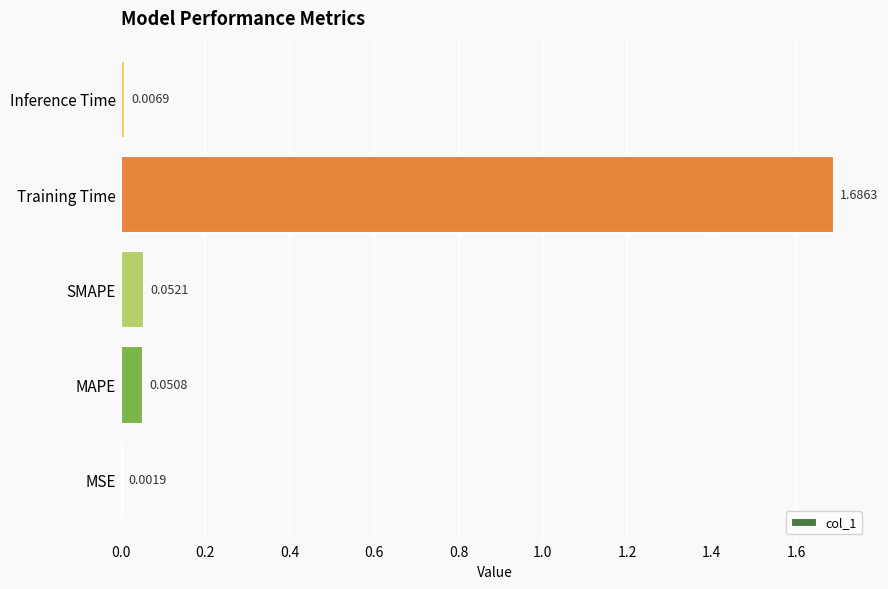

At which label is the value closest to 0?

MSE